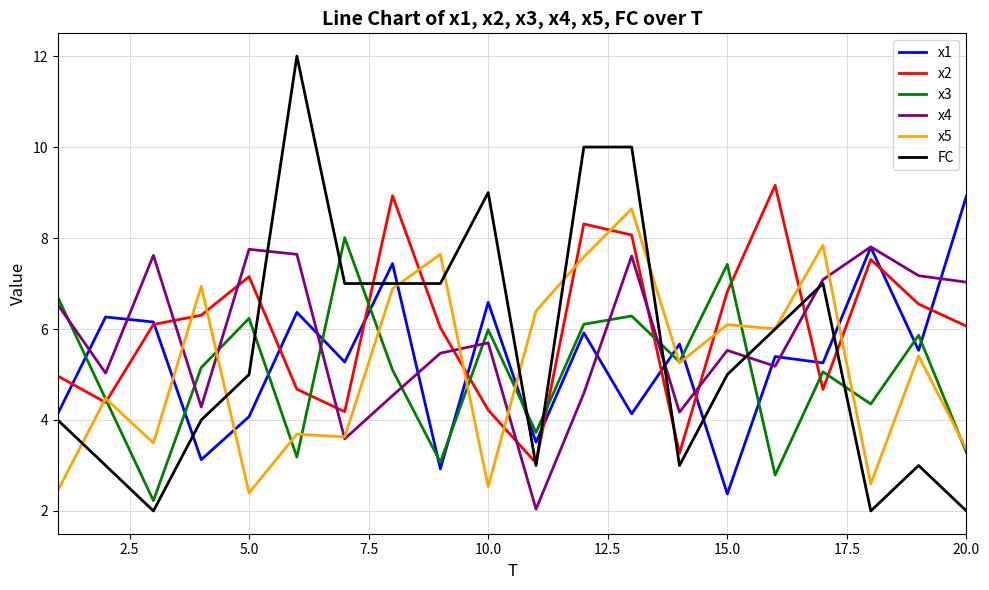

What is the highest value of the x5 series?

8.6